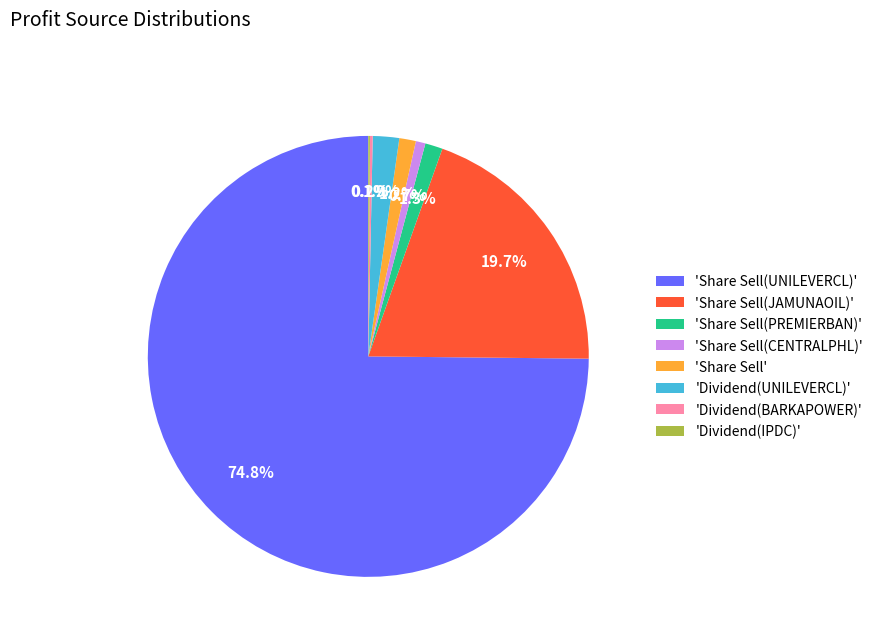

Which slice represents more than half of the pie?

'Share Sell(UNILEVERCL)'